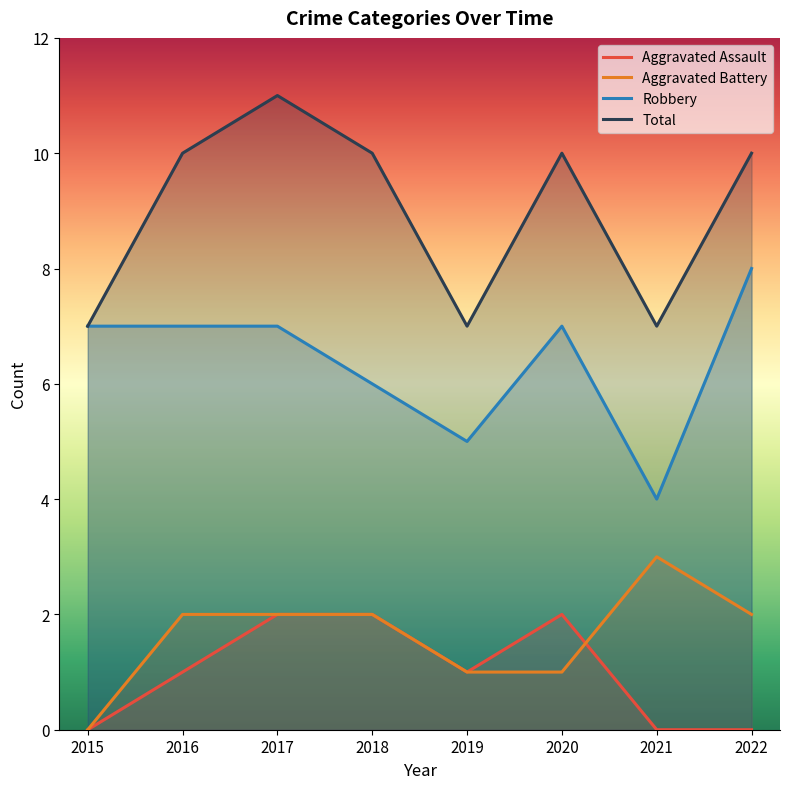

How many distinct data groups are displayed?

4